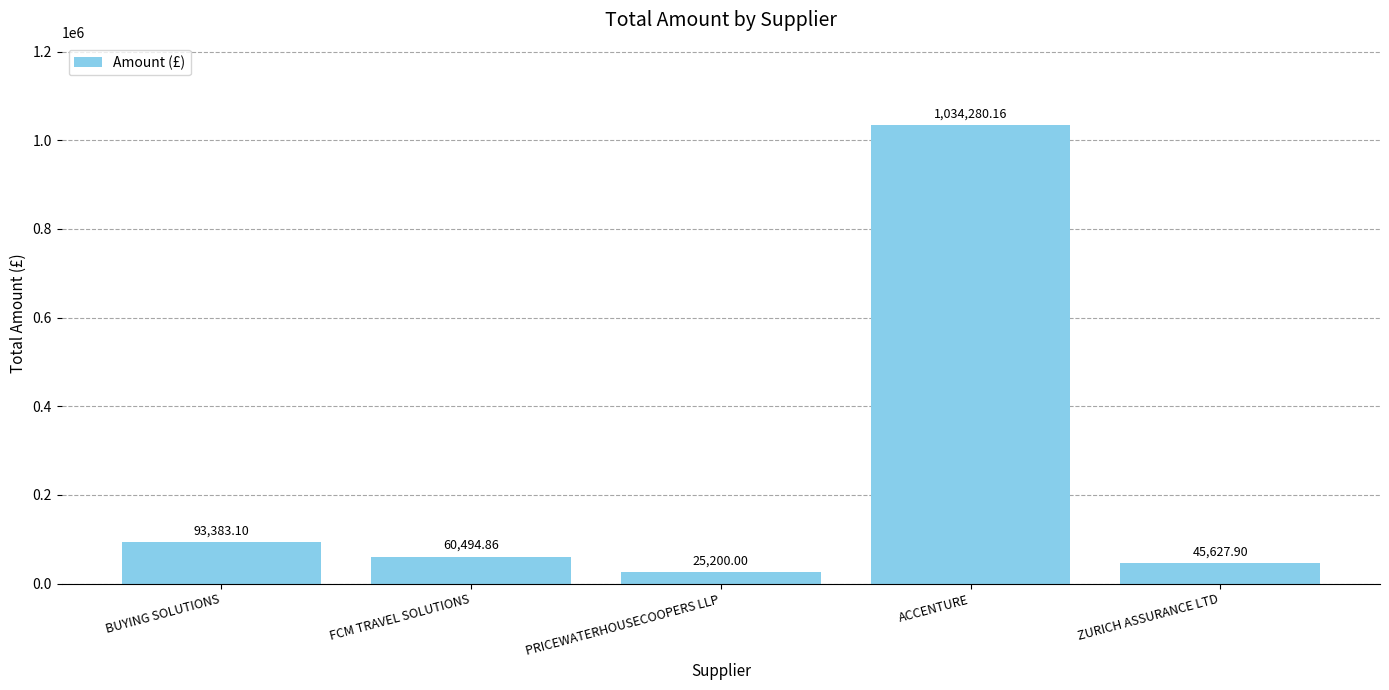

List the labels in order of value, largest first.

ACCENTURE, BUYING SOLUTIONS, FCM TRAVEL SOLUTIONS, ZURICH ASSURANCE LTD, PRICEWATERHOUSECOOPERS LLP